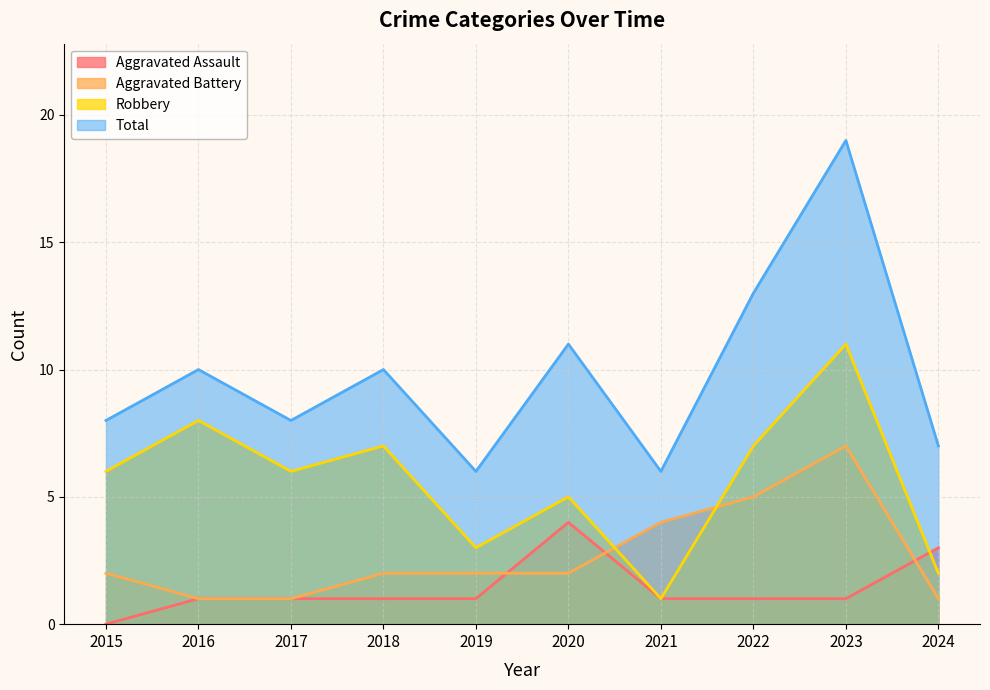

Does the chart display data point markers on the line(s)?

No